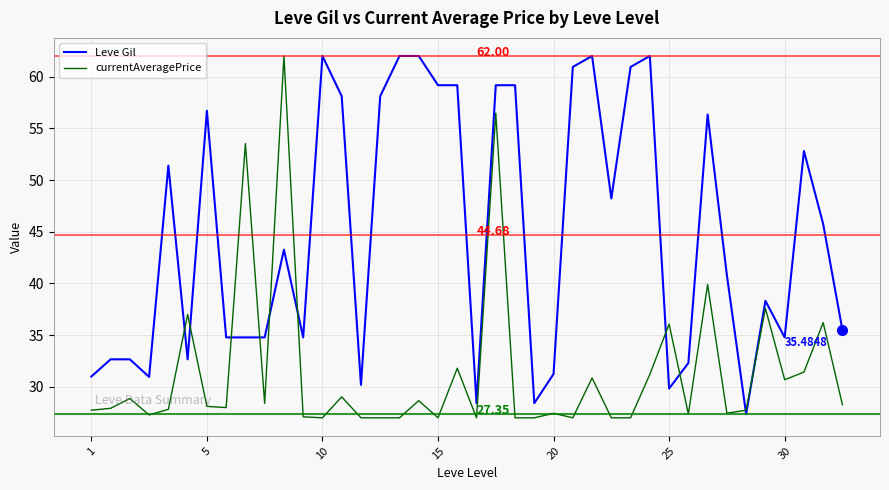

Which series has the largest total across all categories?

Leve Gil